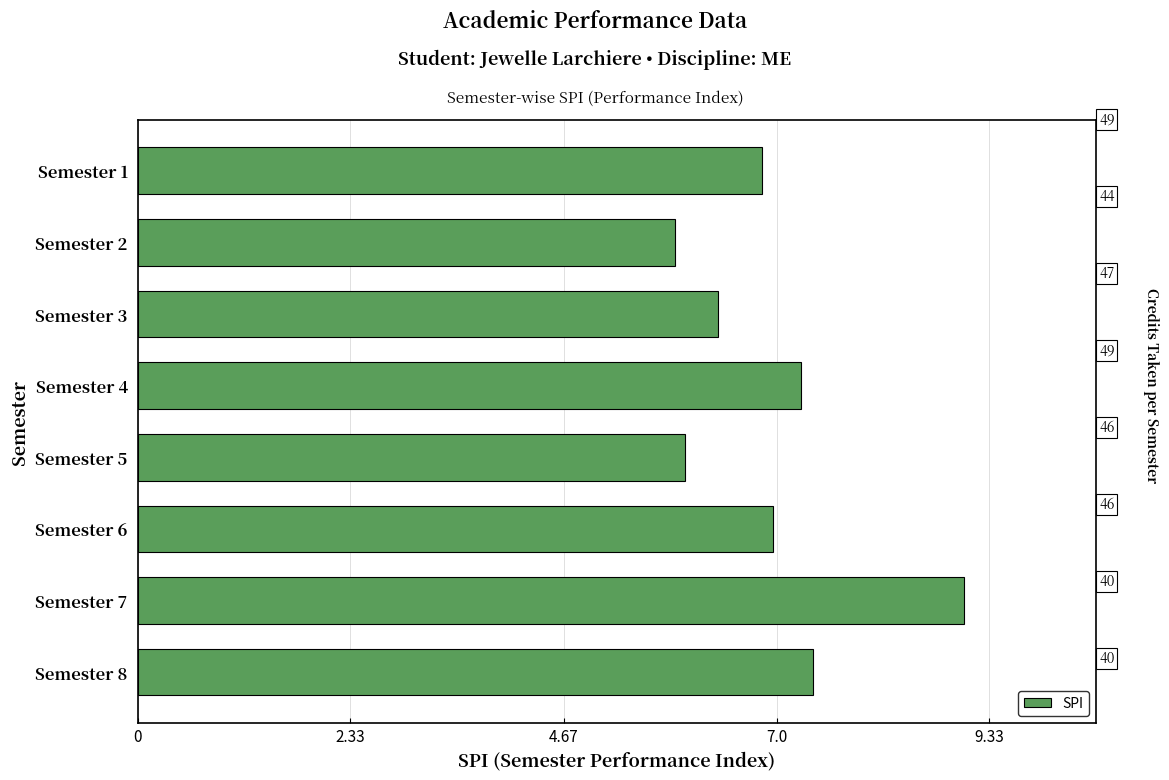

Reading bottom to top, extract all data points from this chart.

Semester 8=7.4	Semester 7=9.1	Semester 6=7.0	Semester 5=6.0	Semester 4=7.3	Semester 3=6.4	Semester 2=5.9	Semester 1=6.8